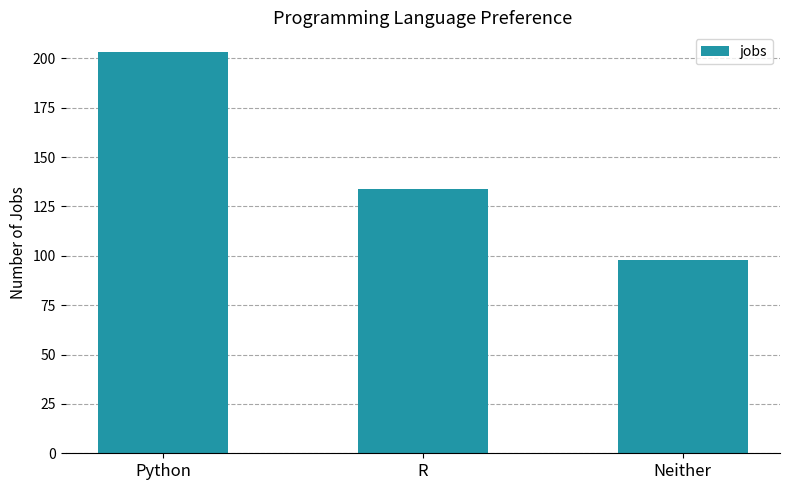

Between R and Neither, which is larger?

R